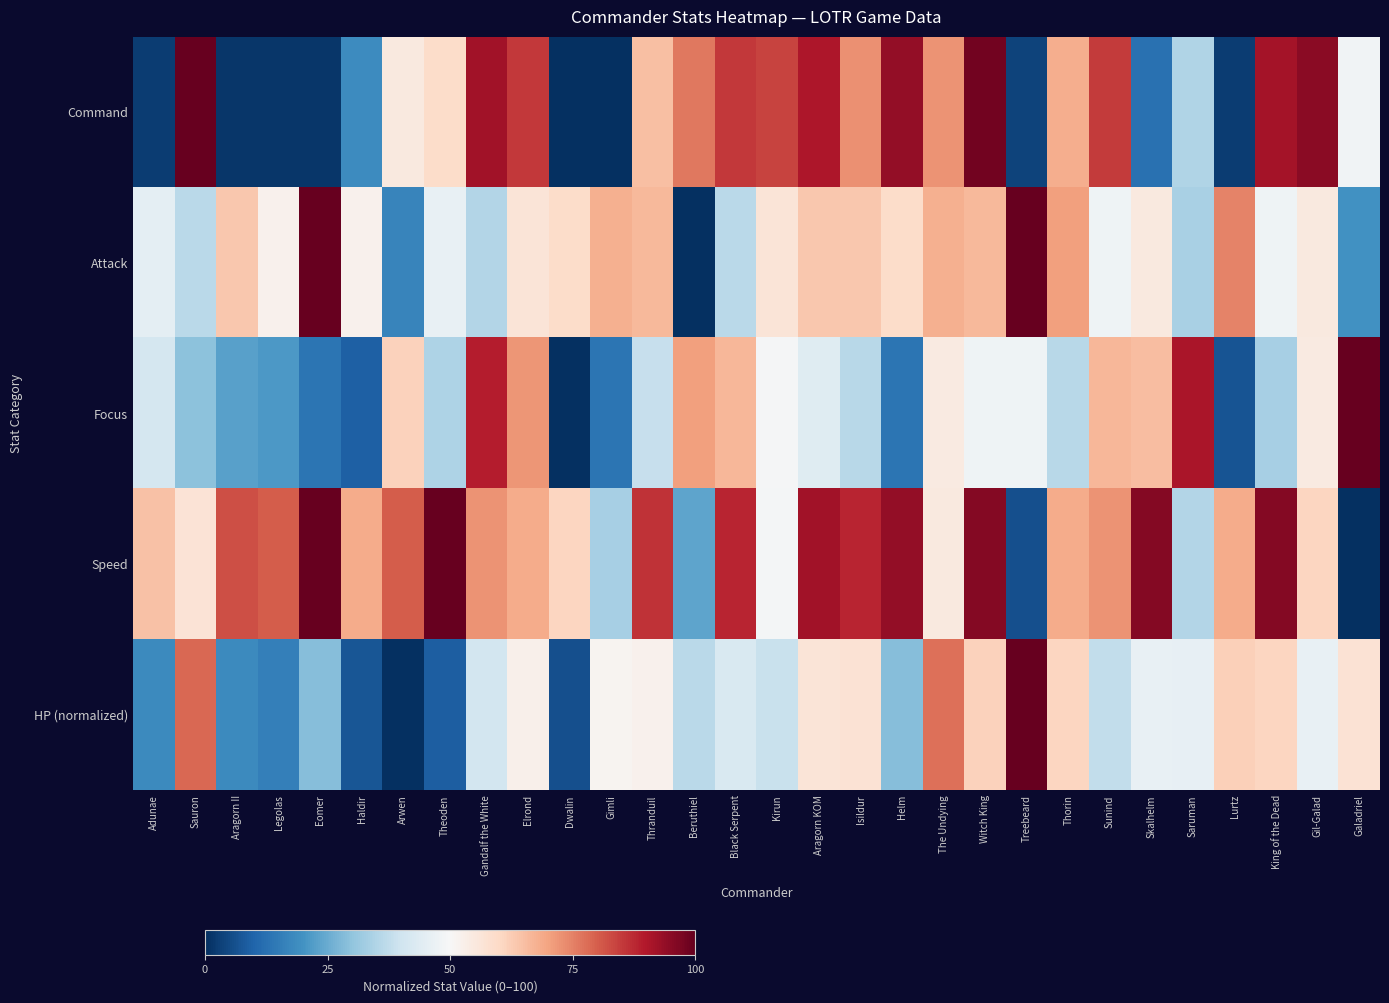

Which has a higher value, Helm or Arwen?

Helm